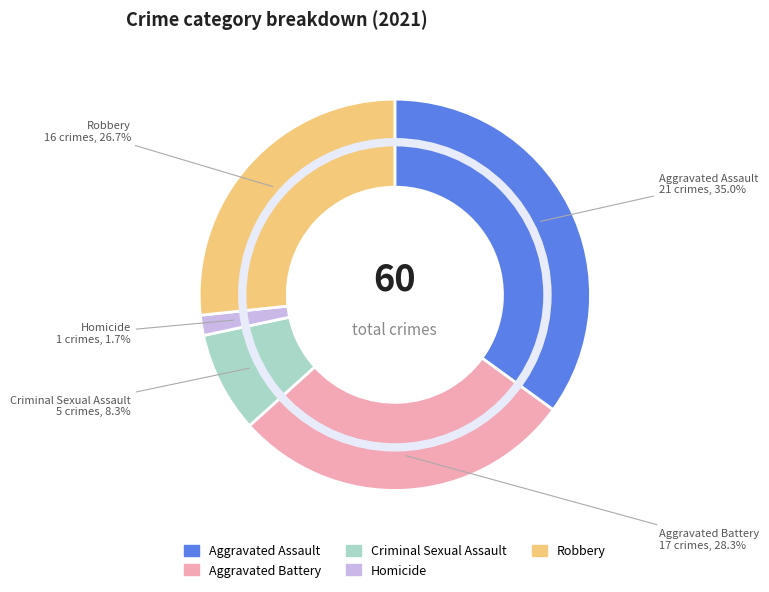

What is the largest slice in the pie chart?

Aggravated Assault